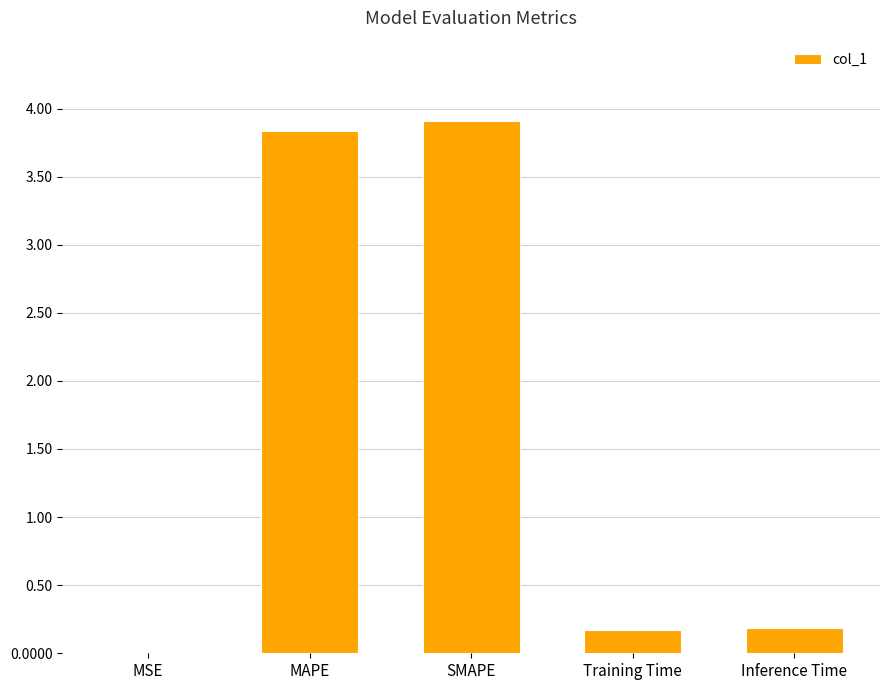

What value does the data have at SMAPE?

3.9